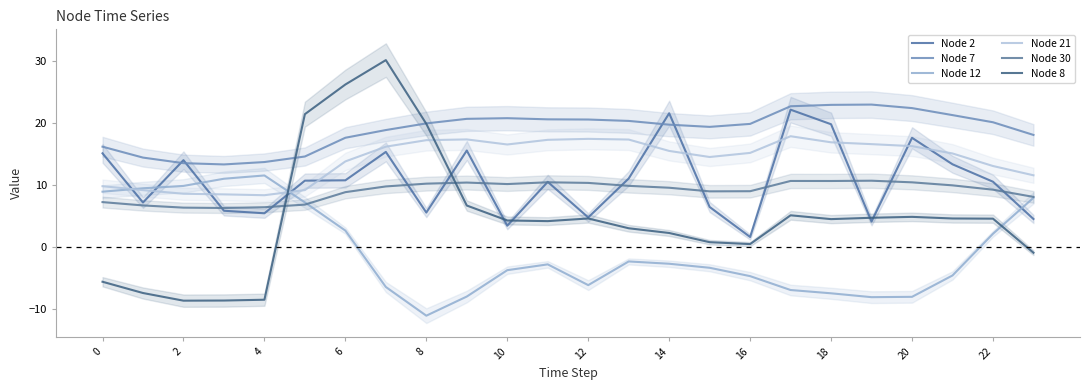

How many data points in Node 8 are above 4?

14